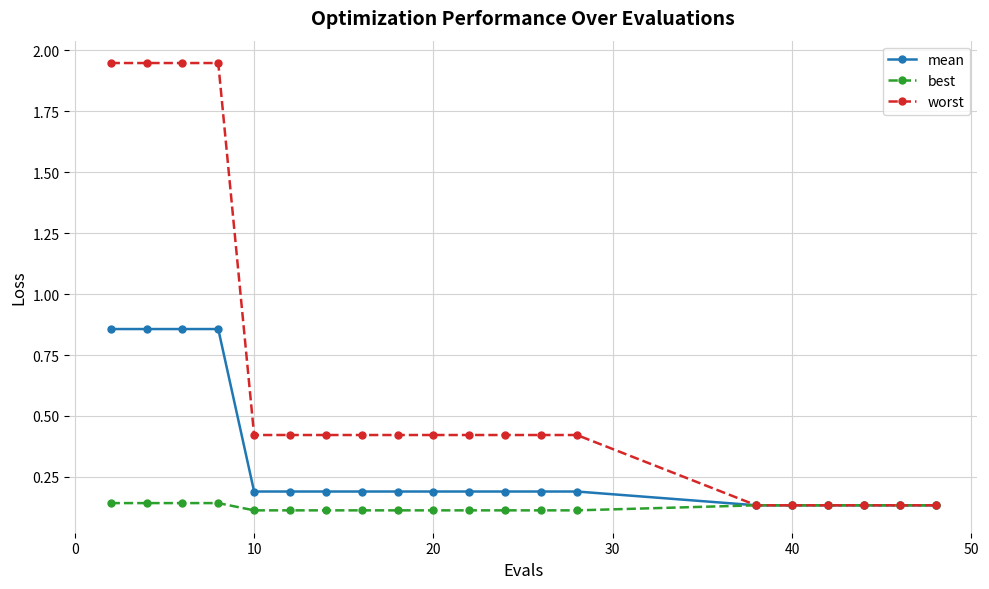

Does the chart have visible grid lines?

Yes